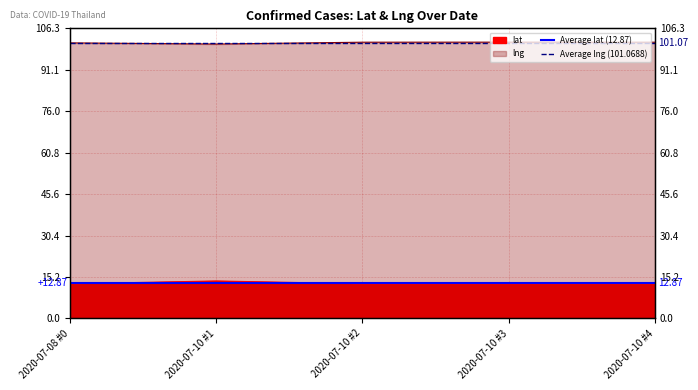

What is the average value of the Average lng (101.0688) series?

101.1